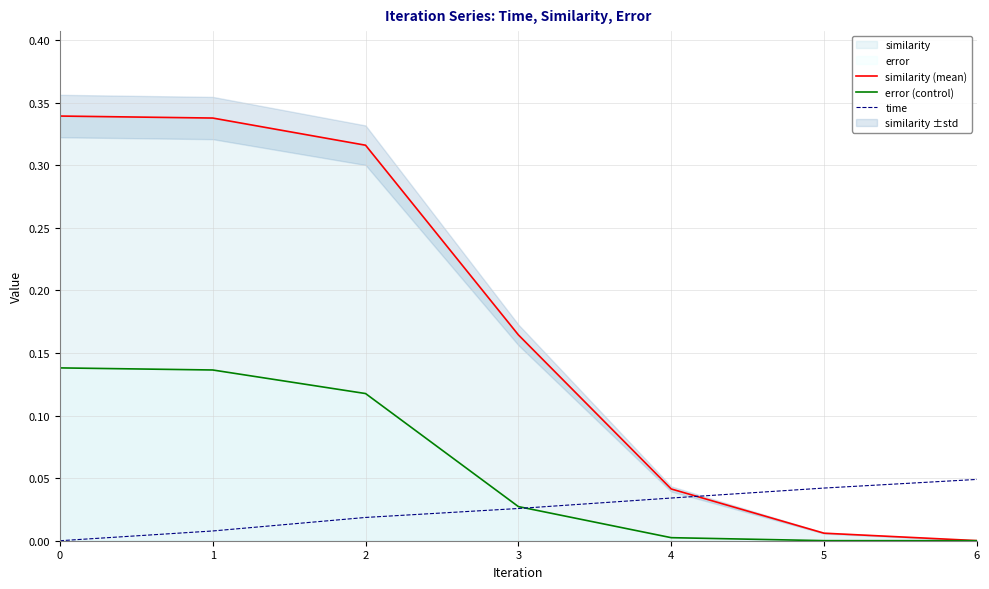

Is the value of error (control) at 1 greater than the value of similarity (mean) at 5?

Yes